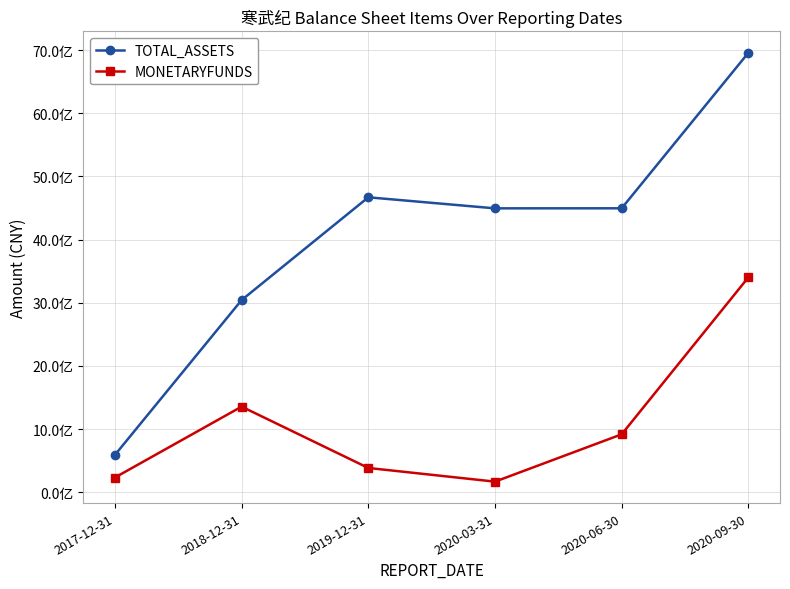

Is this an area chart (filled region under the line)?

No